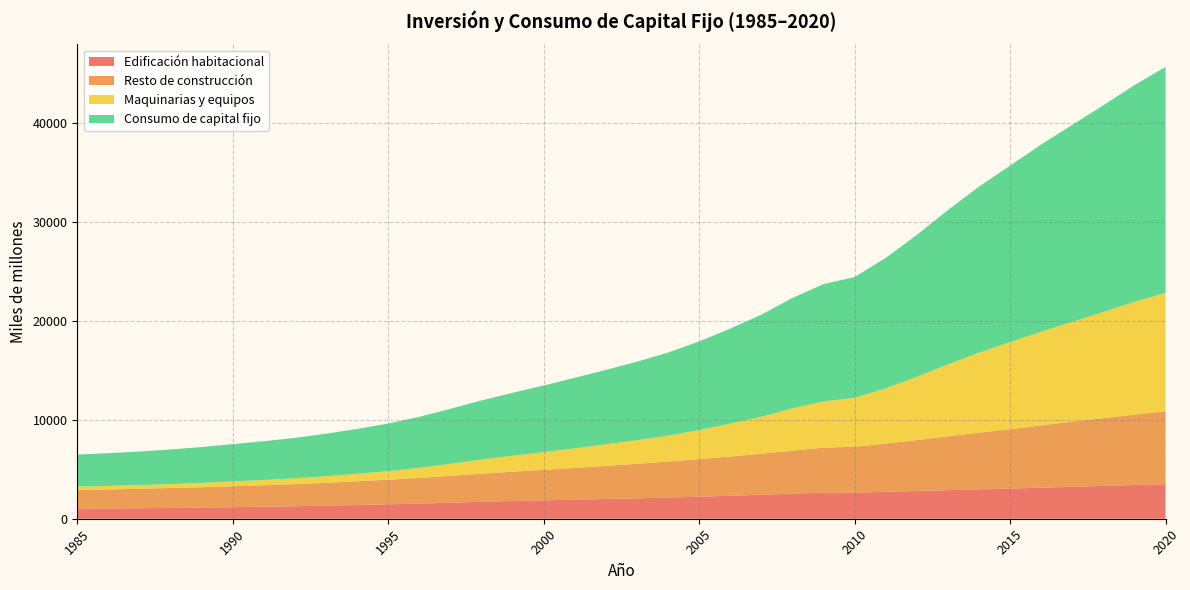

Reading left to right, transcribe all the data shown in this chart.

Edificación habitacional: 1016	1037	1062	1091	1127	1168	1210	1260	1324	1389	1455	1533	1623	1715	1791	1857	1925	1993	2062	2138	2226	2321	2424	2534	2639	2638	2722	2806	2886	2965	3046	3135	3226	3314	3409	3490
Resto de construcción: 1887	1924	1966	2011	2058	2115	2172	2232	2306	2394	2487	2594	2711	2833	2960	3081	3206	3339	3485	3637	3795	3963	4137	4336	4544	4632	4870	5139	5436	5732	5985	6293	6579	6845	7103	7383
Maquinarias y equipos: 337	350	368	396	437	487	534	591	666	753	865	1022	1219	1428	1610	1790	1989	2185	2385	2617	2934	3321	3745	4280	4671	4935	5583	6388	7266	8078	8802	9472	10089	10722	11389	11947
Consumo de capital fijo: 3239	3311	3397	3498	3623	3769	3916	4083	4296	4536	4808	5149	5553	5976	6361	6729	7120	7517	7932	8392	8955	9605	10305	11149	11853	12205	13175	14333	15588	16775	17834	18900	19894	20880	21900	22820